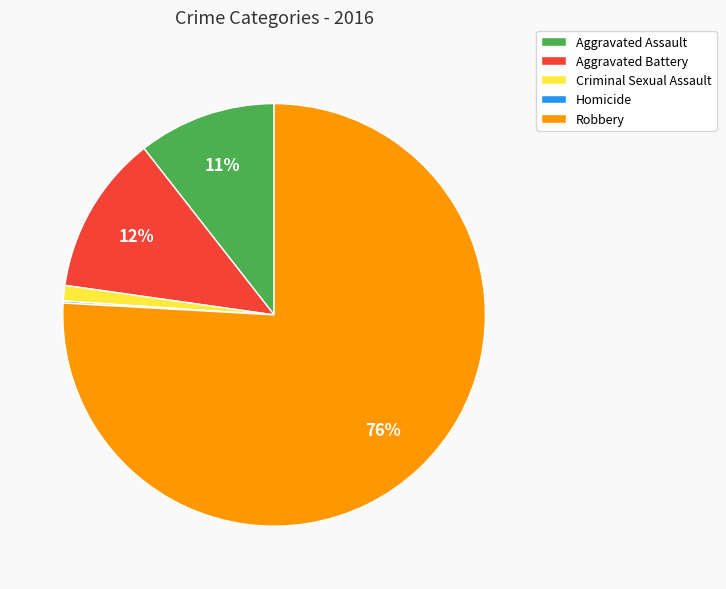

What is the majority slice?

Robbery